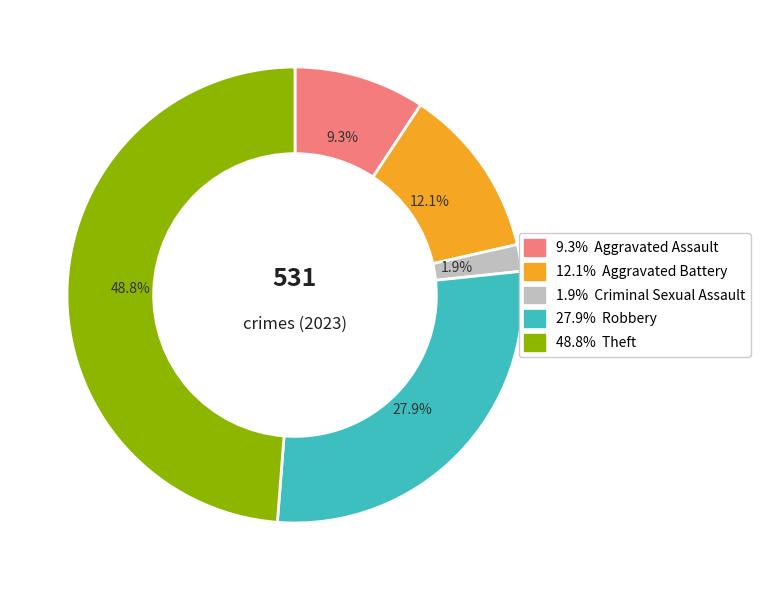

Is there a majority slice in this chart?

No